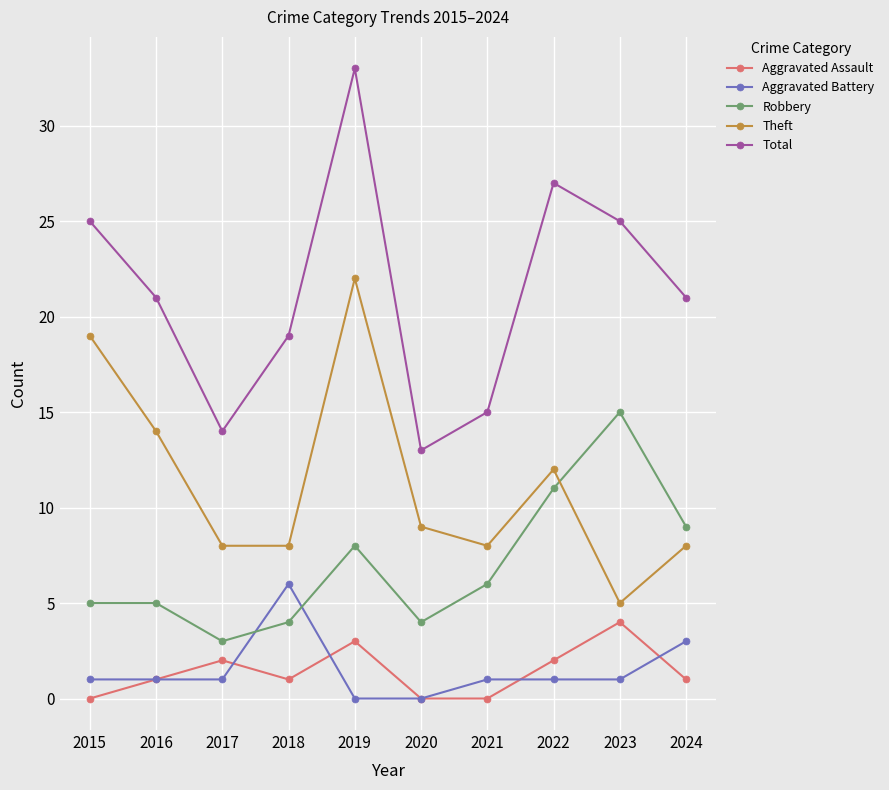

What is the total value across all series at 2019?

66